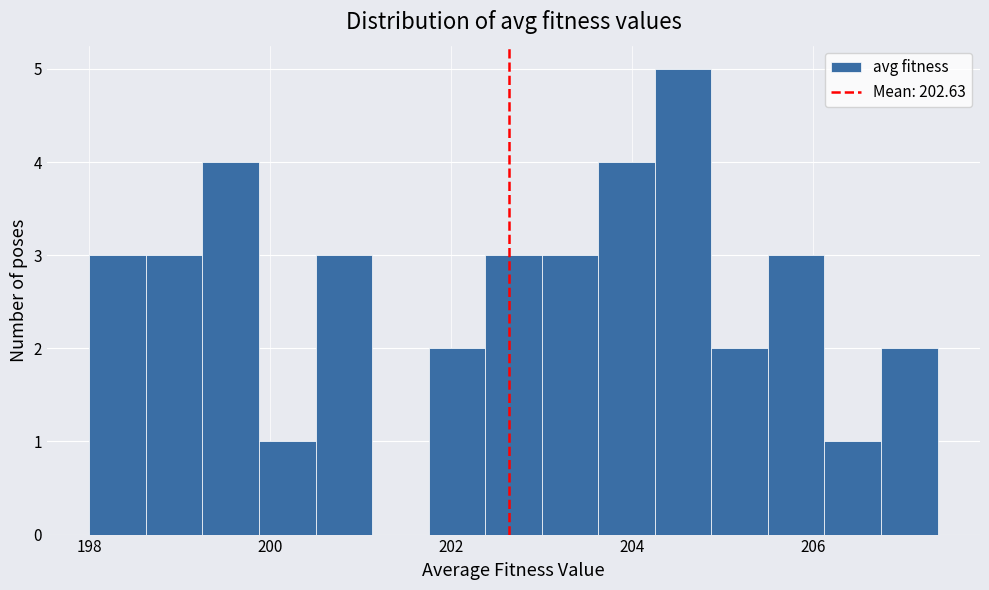

Read against the x-axis, roughly where is the centre of the tallest bar?

204.6